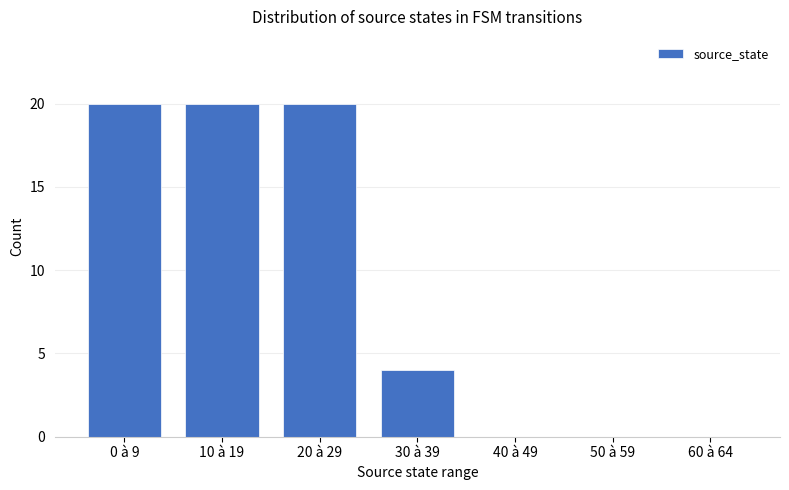

Are the bars horizontal?

No